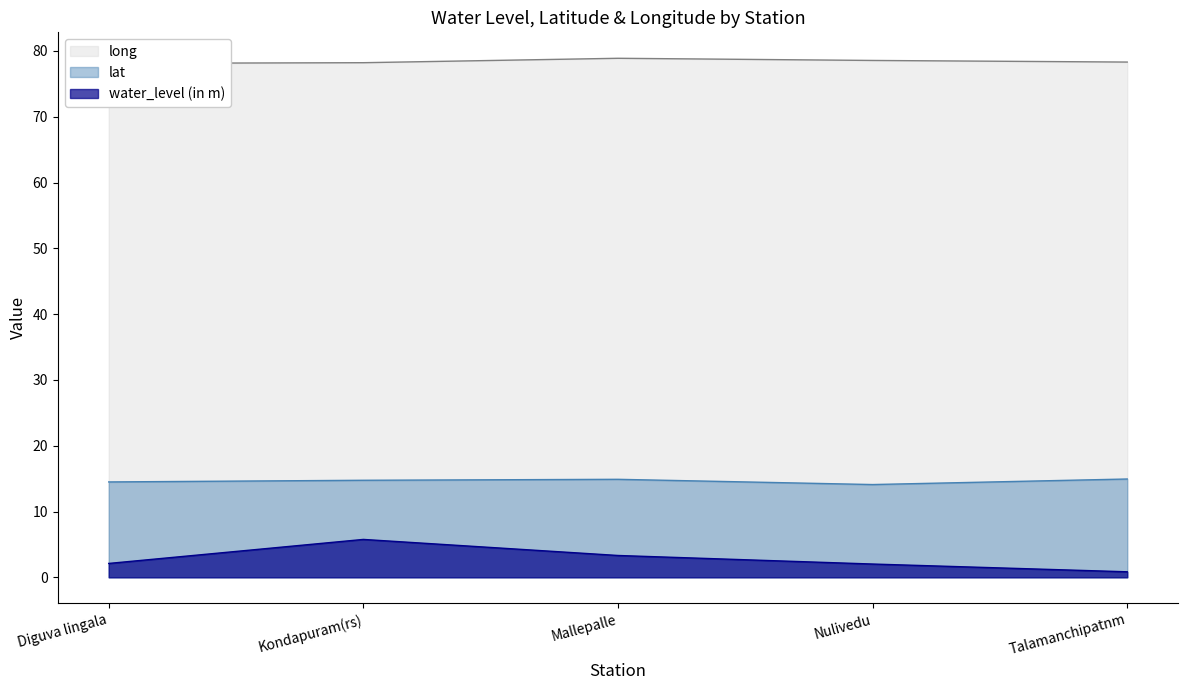

Does the chart have visible grid lines?

No